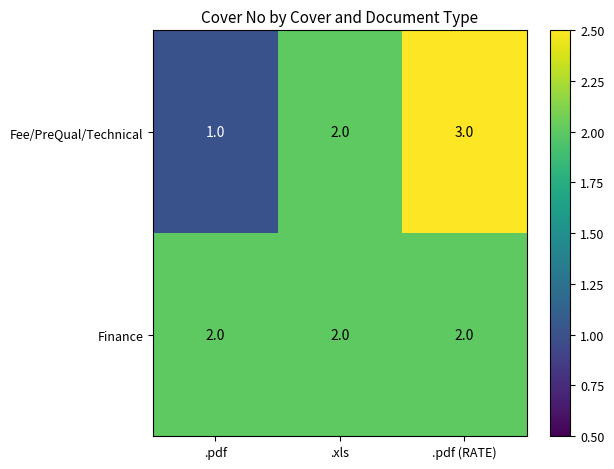

What is the greatest value displayed?

3